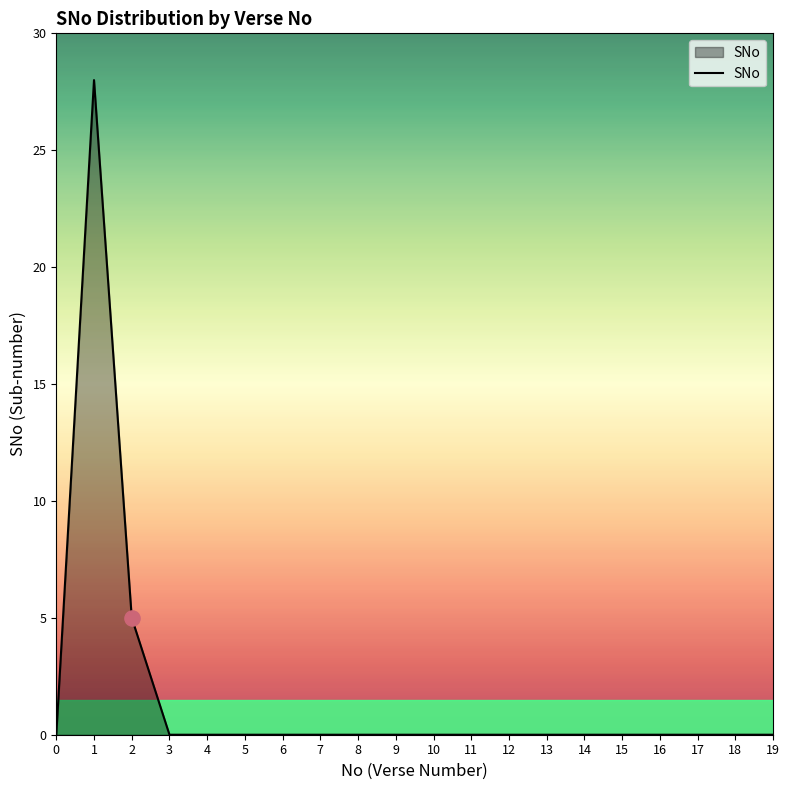

What is the change in value from 1 to 13?

-28